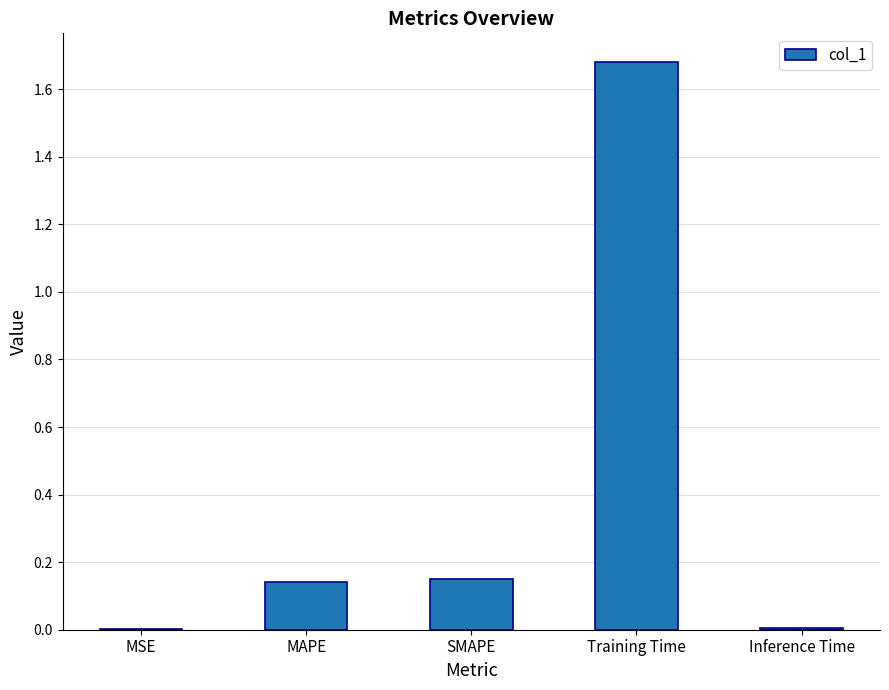

How many series are shown in this chart?

1